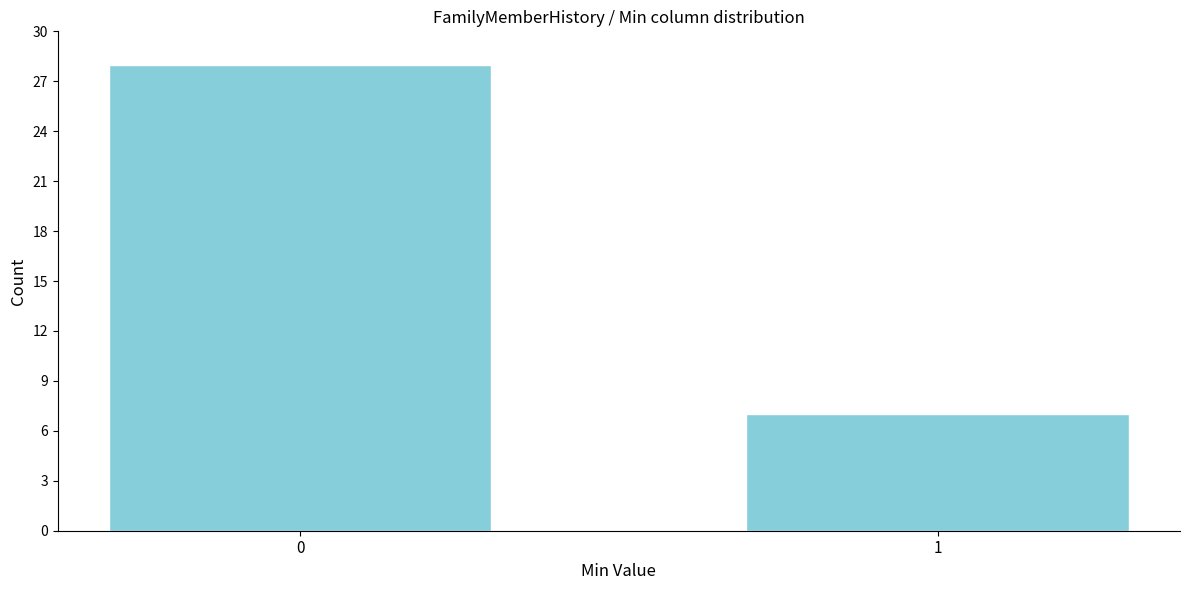

Reading right to left, extract all data points from this chart.

7	28